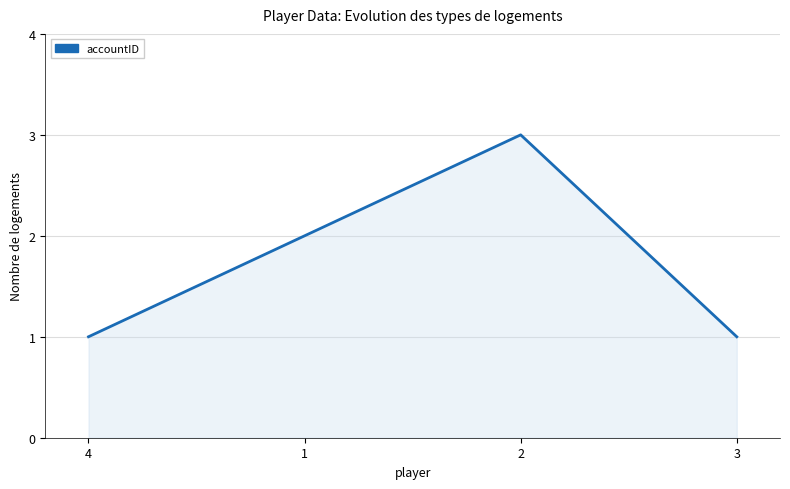

What is the average value?

2